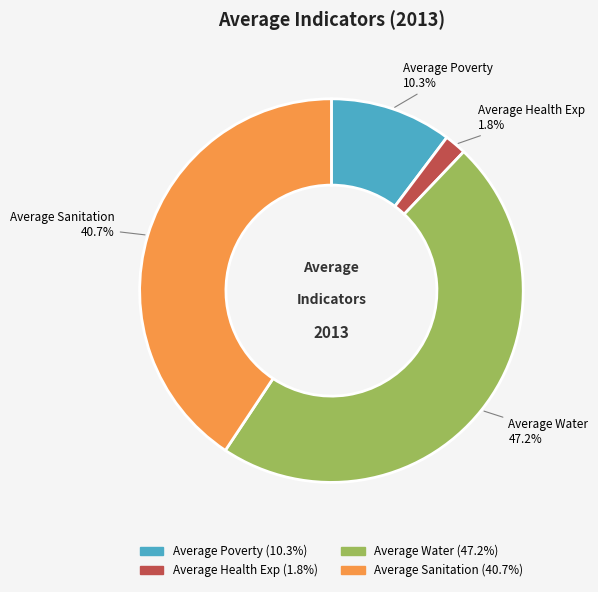

What is the largest slice in the pie chart?

Average Water